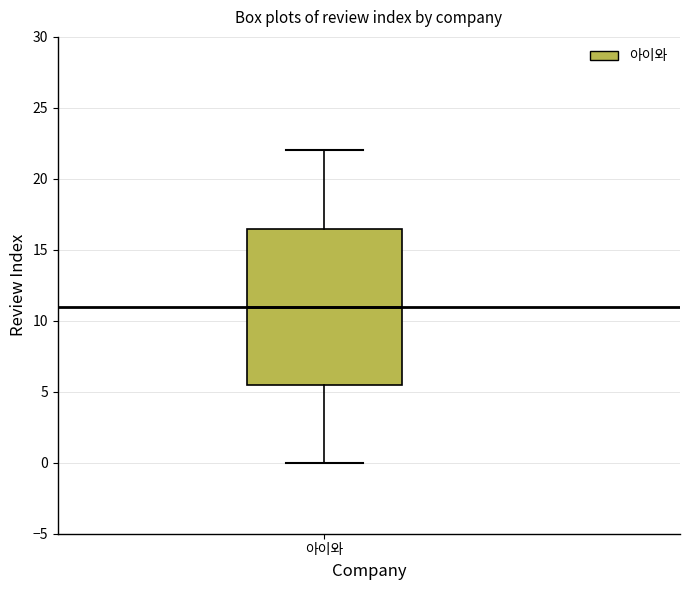

Transcribe this box plot: give where the median line is, the range the box spans, and where the two whiskers end, as read against the y-axis. The values are not printed on the chart, so give them approximately, as read against the axis.

median 11.0, box 5.5 to 16.5, whiskers 0.0 to 22.0